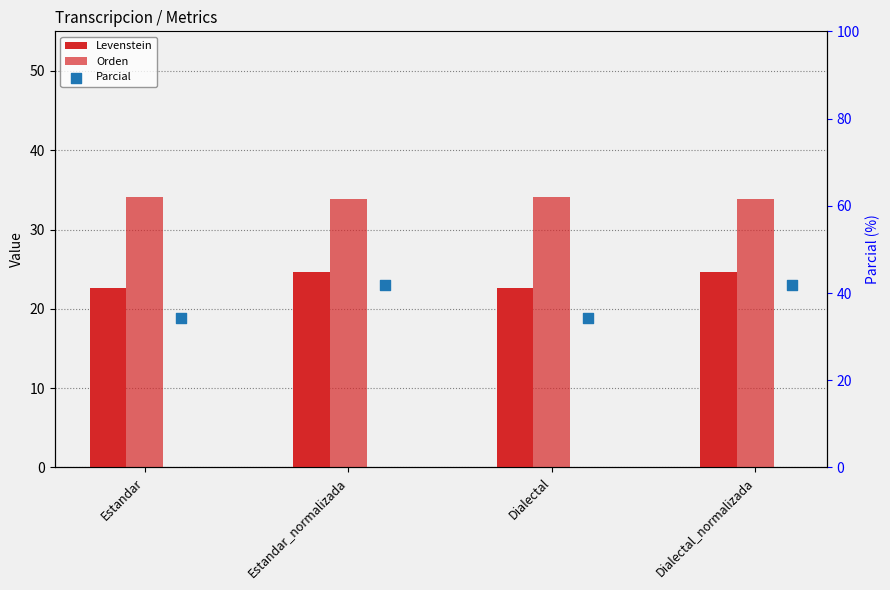

Which series has the widest spread of Y values?

Parcial